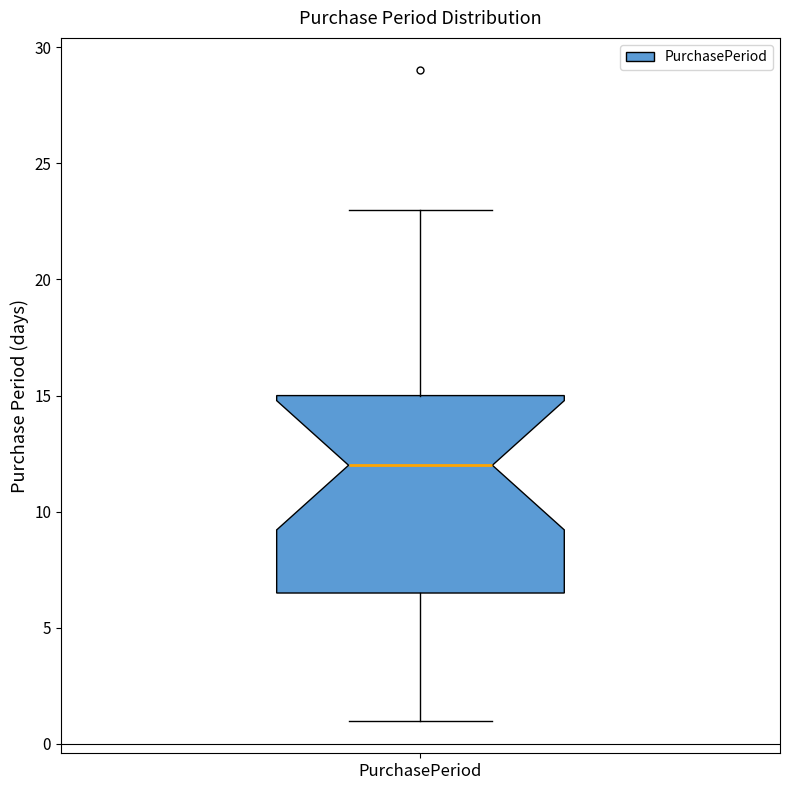

Read this box plot against the y-axis: the position of the median line, the range covered by the box, and the ends of both whiskers. The values are not printed on the chart, so give them approximately, as read against the axis.

median 12.0, box 6.5 to 15.0, whiskers 1.0 to 23.0